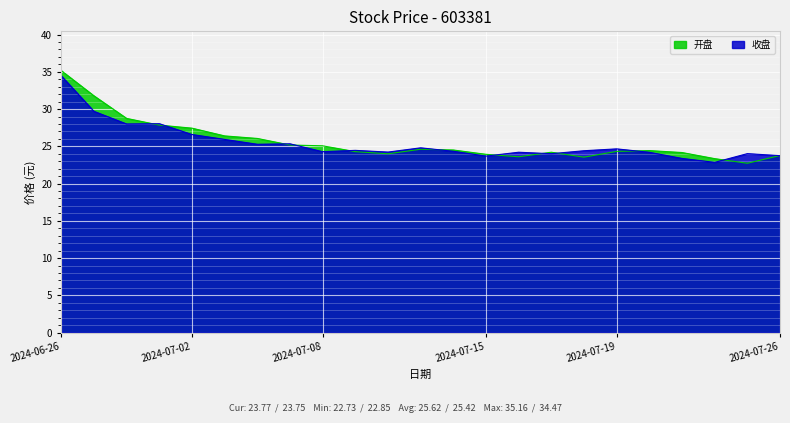

True or false: 收盘 and 开盘 cross at least once.

True